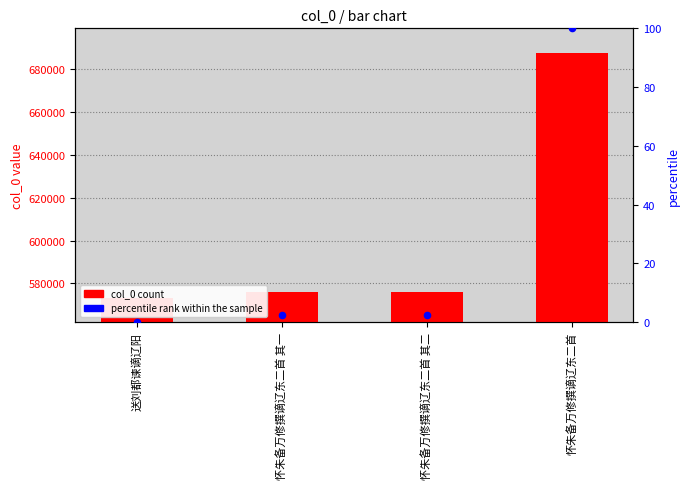

Which series has the widest spread of Y values?

col_0